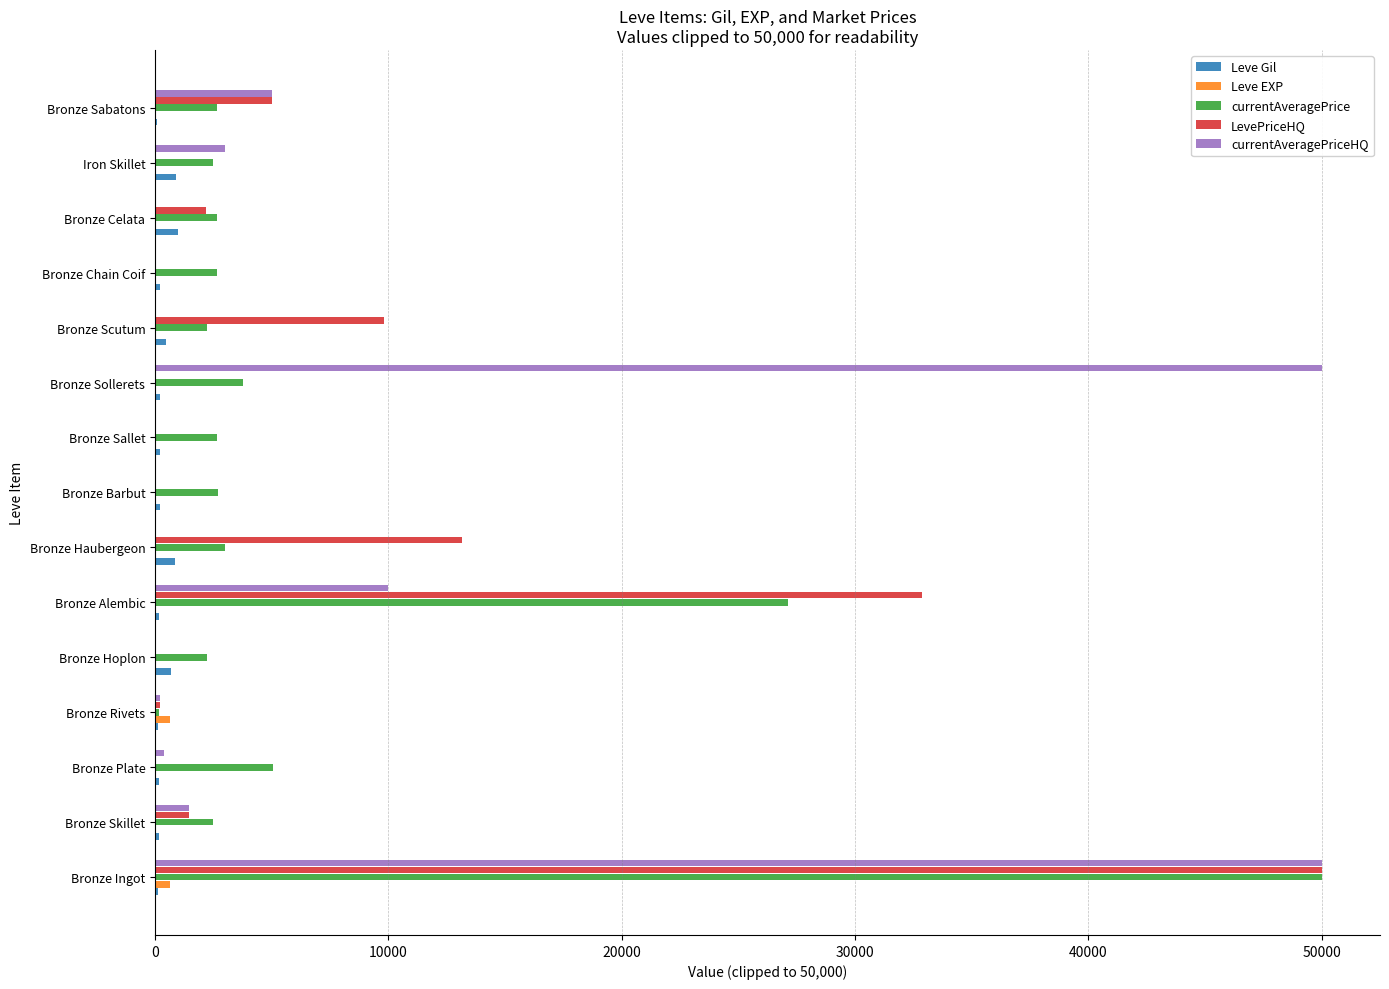

What is the sum of all Leve Gil values?

5535